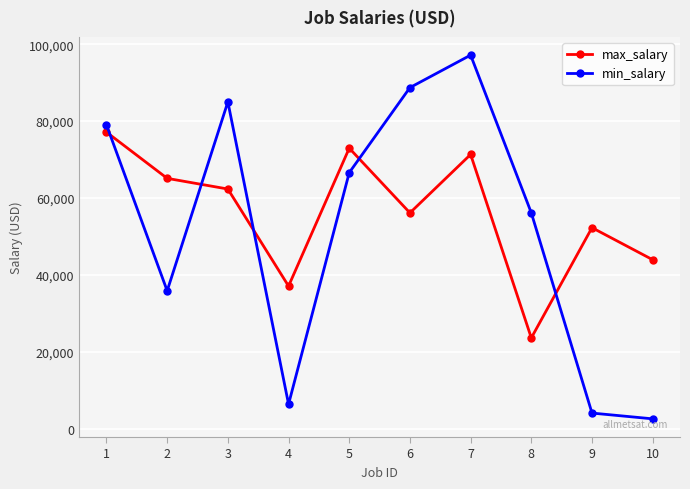

At which label is max_salary closest to 50362?

9